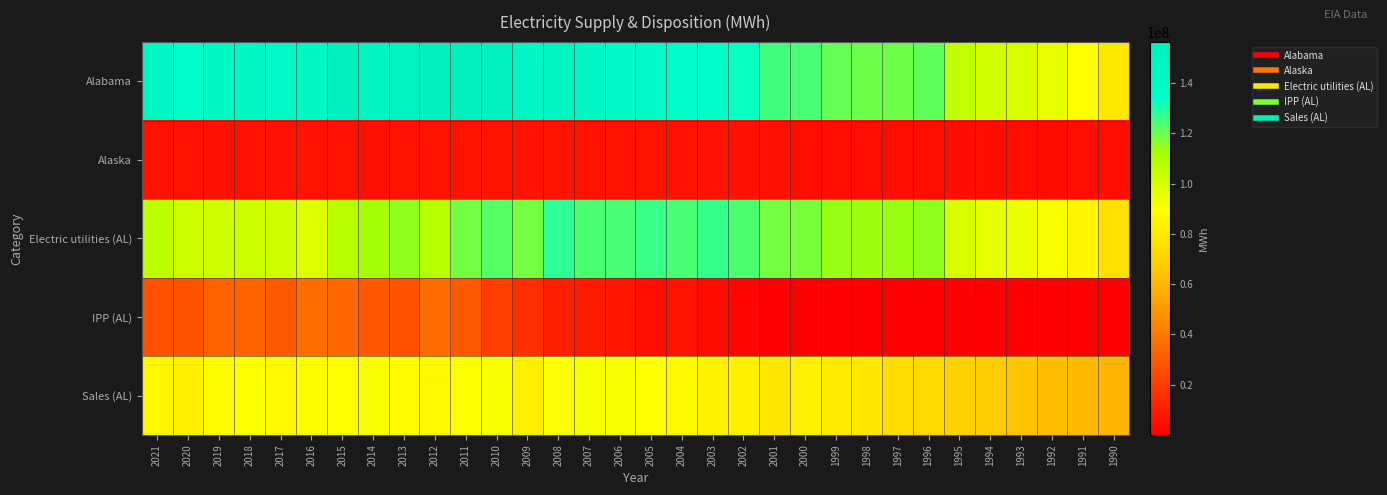

Which series changed the most between 2009 and 1990?

Alabama